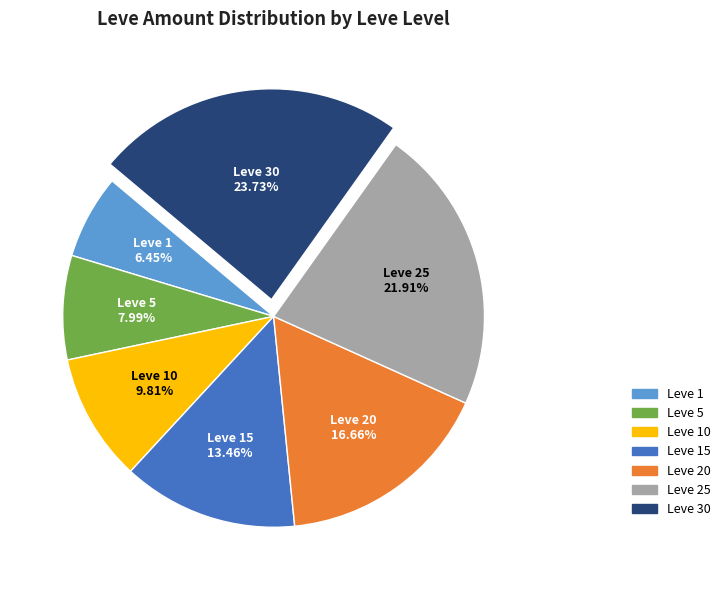

To the nearest percent, what portion does Leve 5 represent?

8%